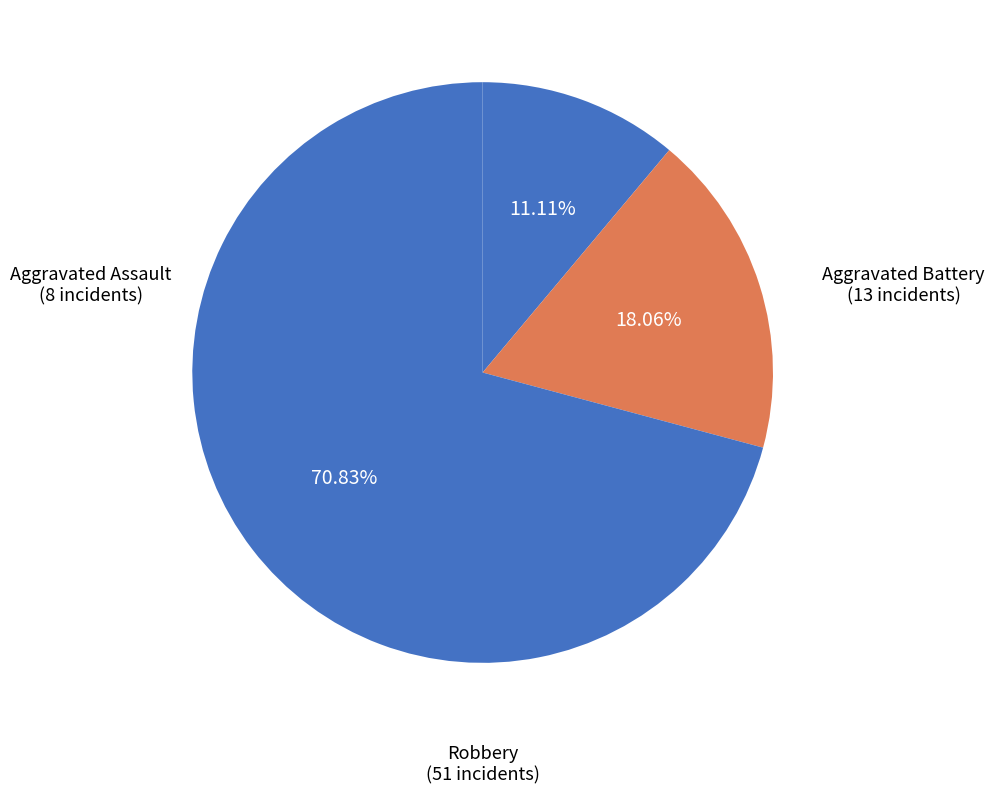

Does Robbery represent more than half of the total?

Yes